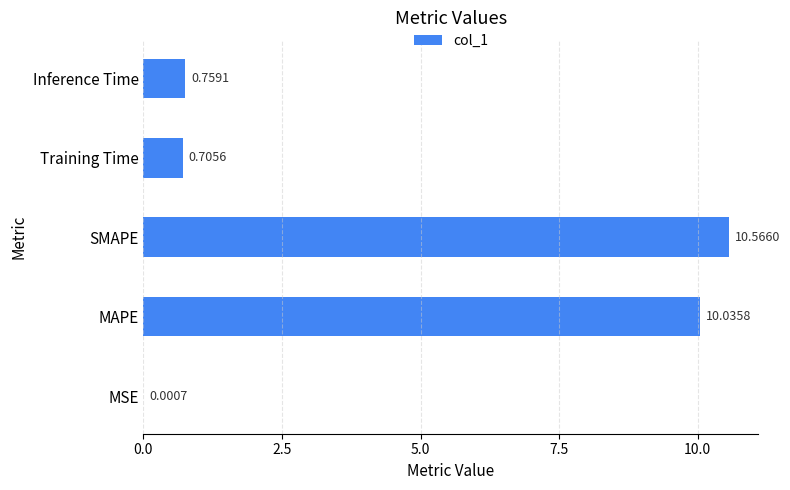

What is the change in value from MAPE to Inference Time?

-9.3